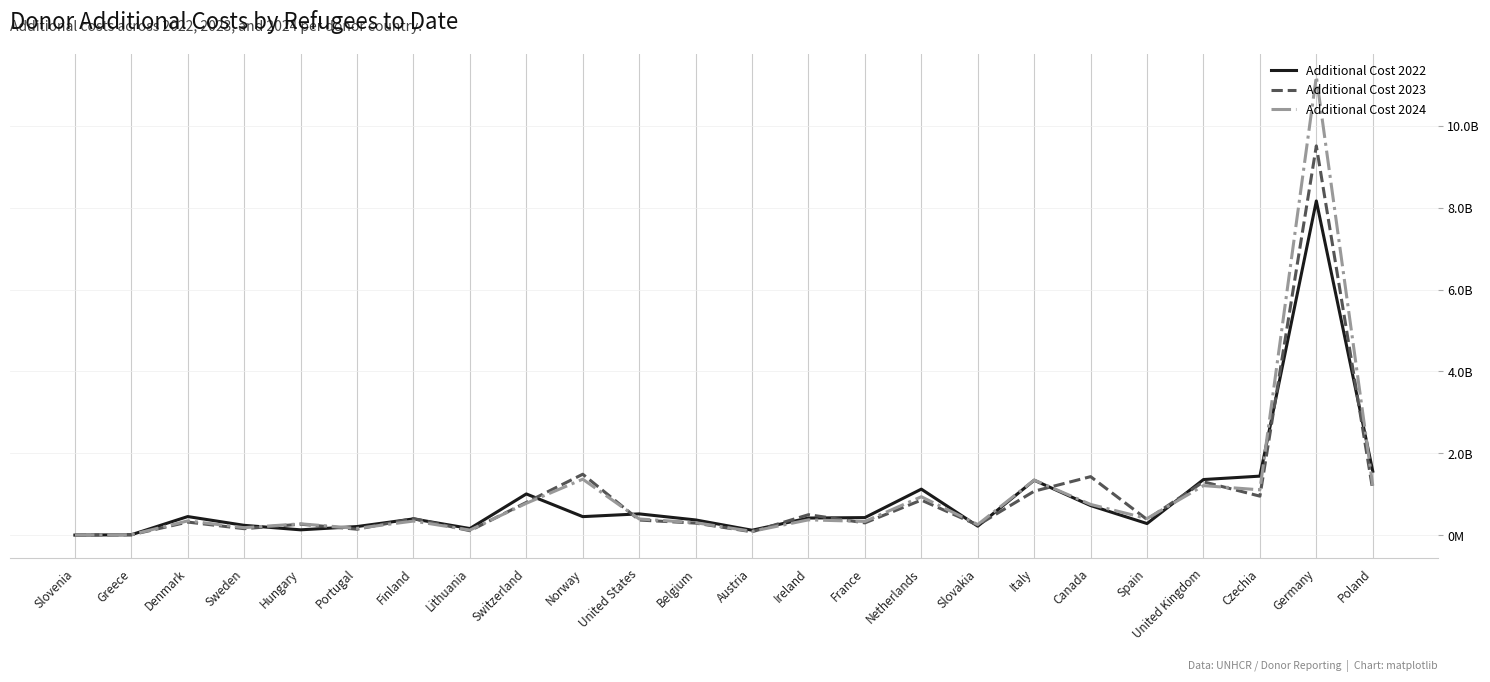

True or false: Additional Cost 2022 and Additional Cost 2023 intersect in this chart.

True